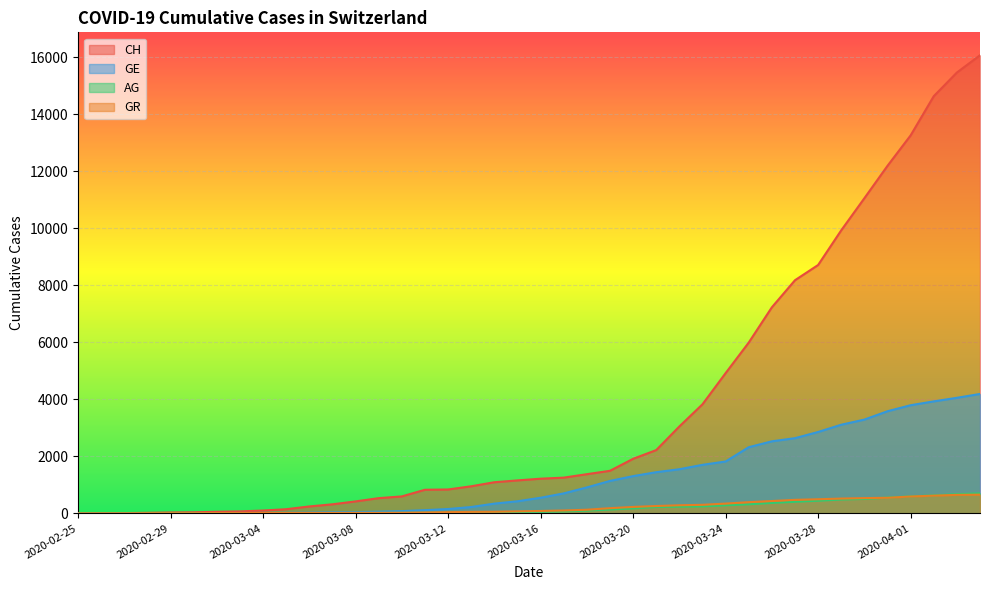

What is the difference between the highest and lowest values at 2020-04-02?

9